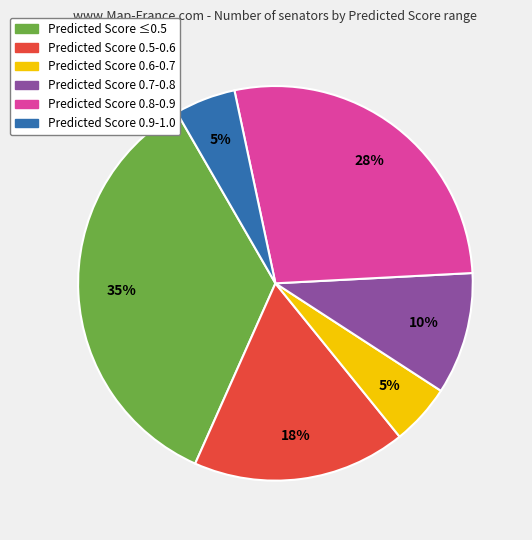

Is there any slice that represents more than half of the pie?

No